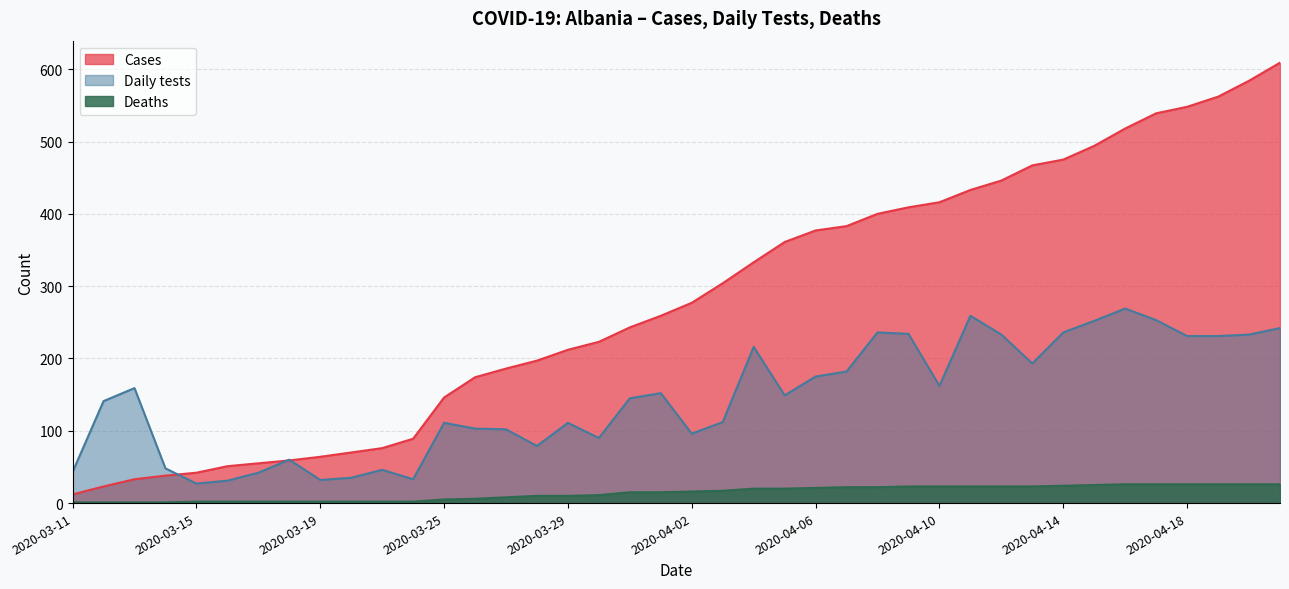

The value of Cases at 2020-03-19 is 35. True or false?

False